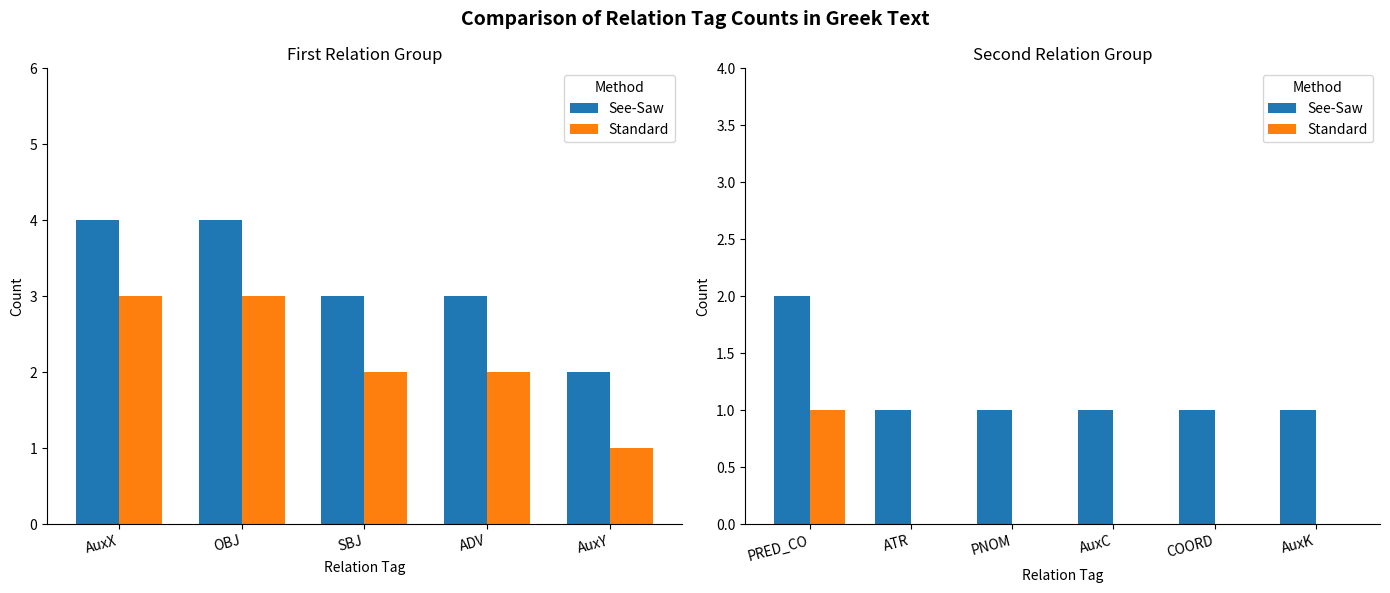

What is the difference between the maximum and minimum values in the See-Saw series?

1